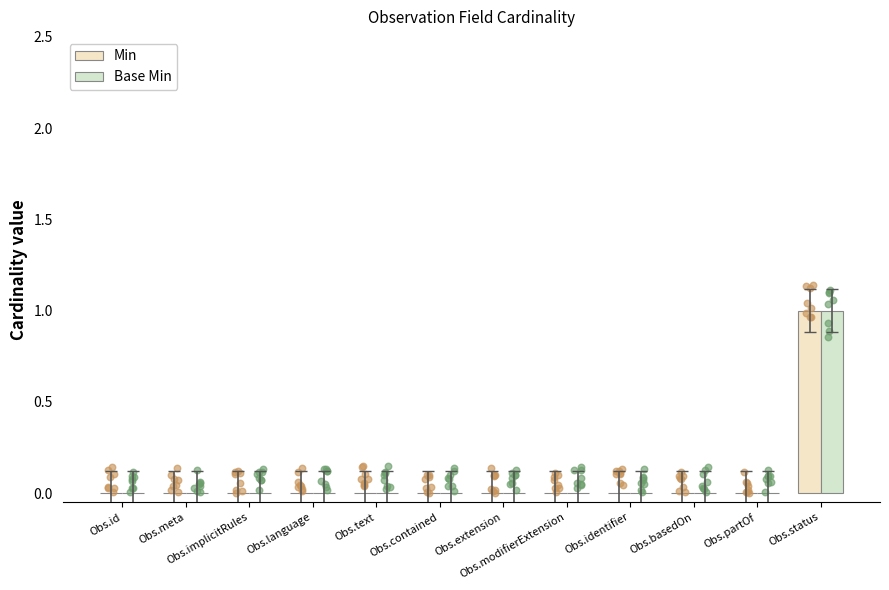

At how many categories does at least one series exceed 0?

1